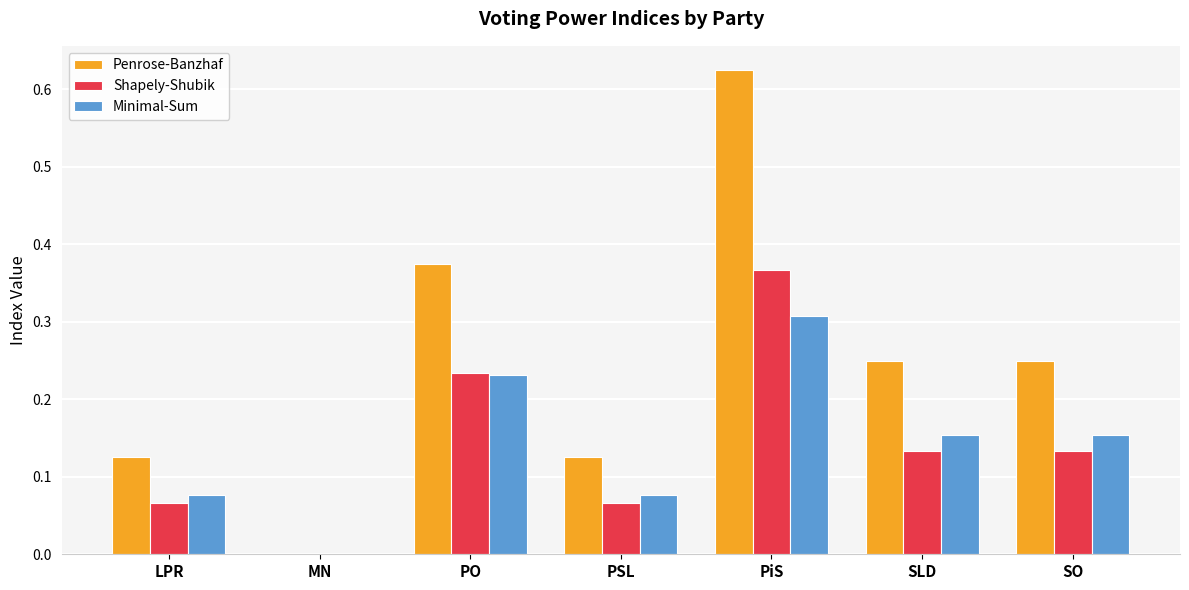

At which category is the sum across all series the highest?

PiS